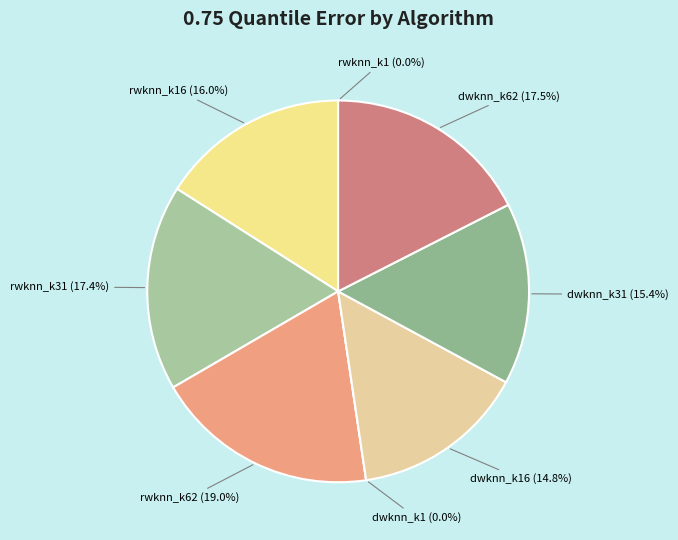

Is there a majority slice in this chart?

No